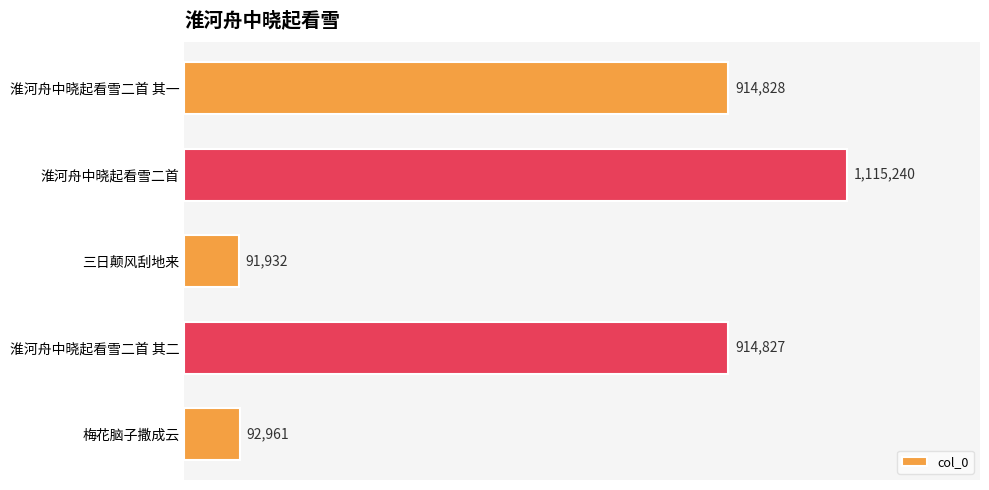

List the labels in order of value, largest first.

淮河舟中晓起看雪二首, 淮河舟中晓起看雪二首 其一, 淮河舟中晓起看雪二首 其二, 梅花脑子撒成云, 三日颠风刮地来